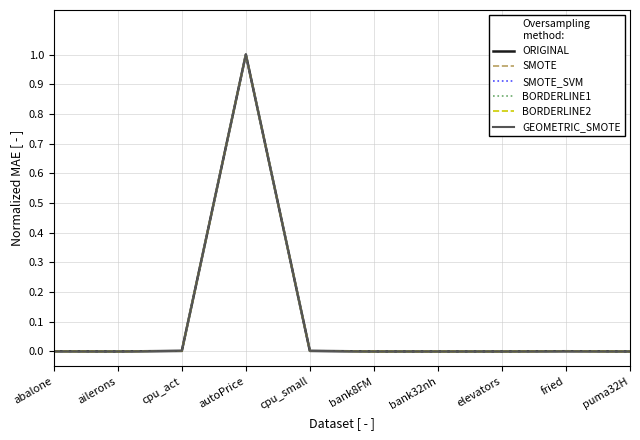

At which label does BORDERLINE2 reach its peak?

autoPrice